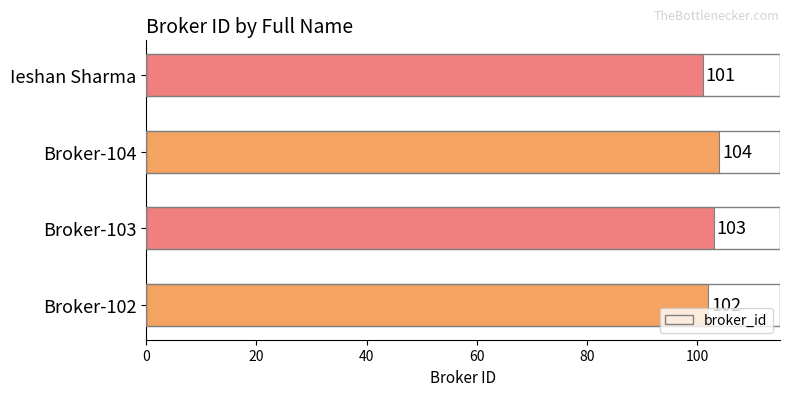

Which has a higher value, Broker-104 or Ieshan Sharma?

Broker-104